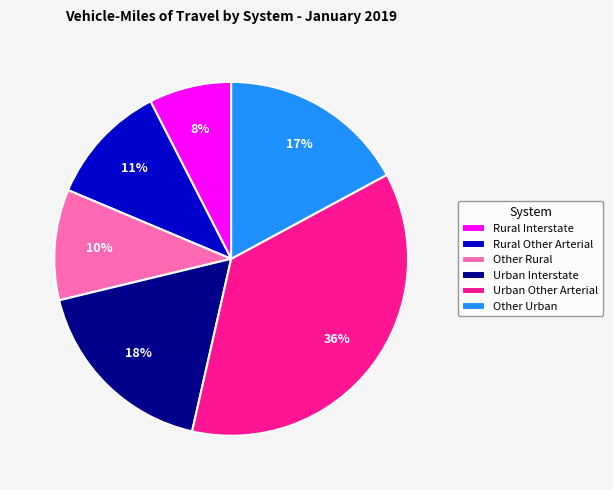

Does any single category account for the majority?

No